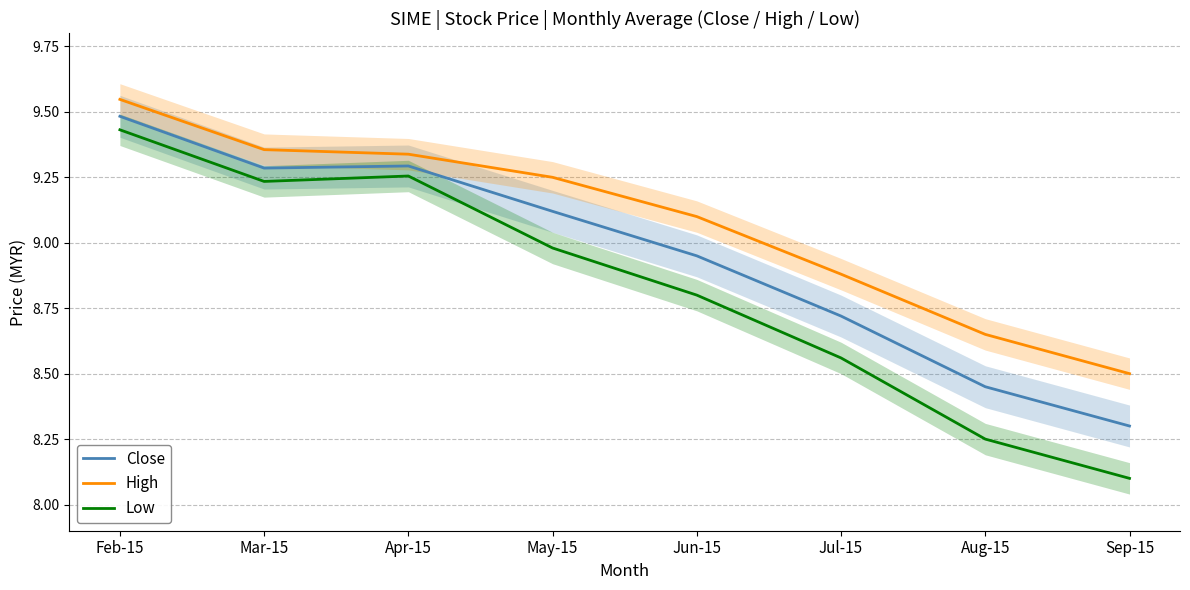

True or false: Low has more than 1 points higher than both neighbors.

False